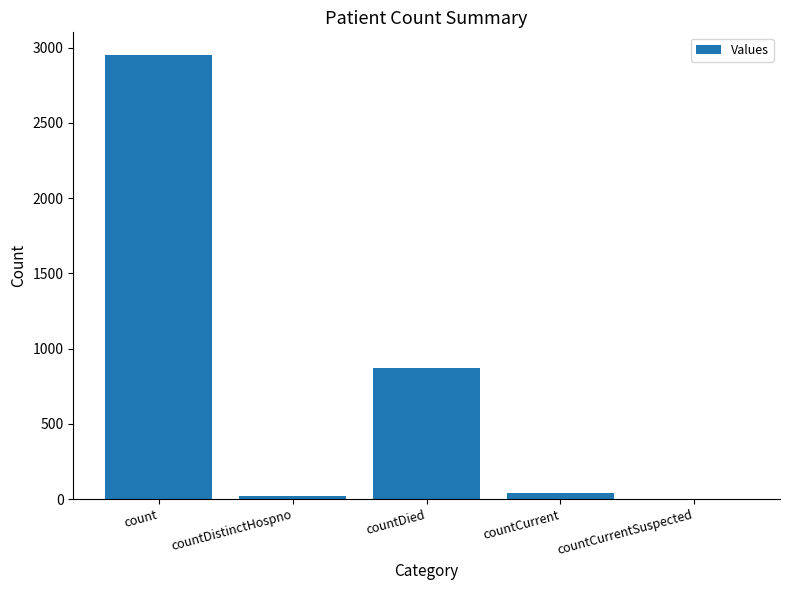

Between countCurrent and count, which is larger?

count